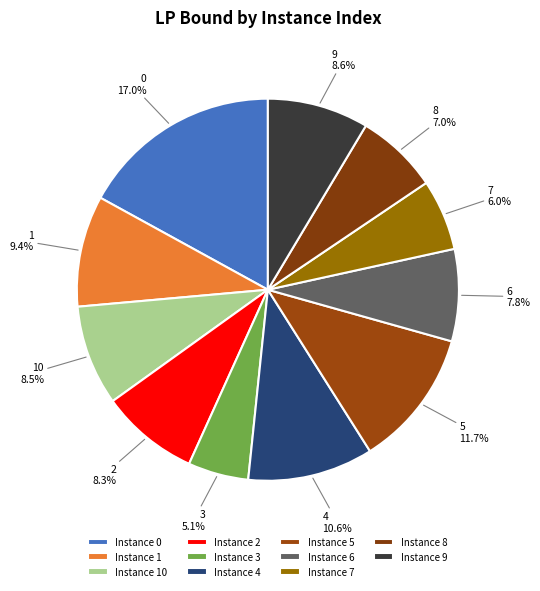

True or false: 0 accounts for 17% of the total.

True